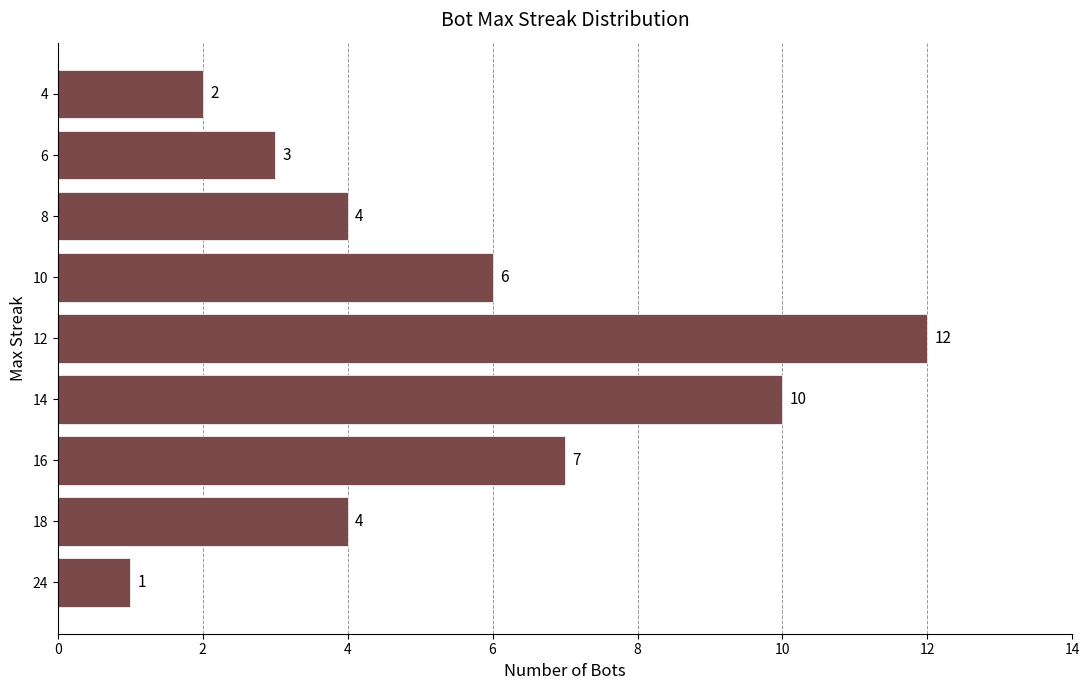

What is the maximum value shown in the chart?

12